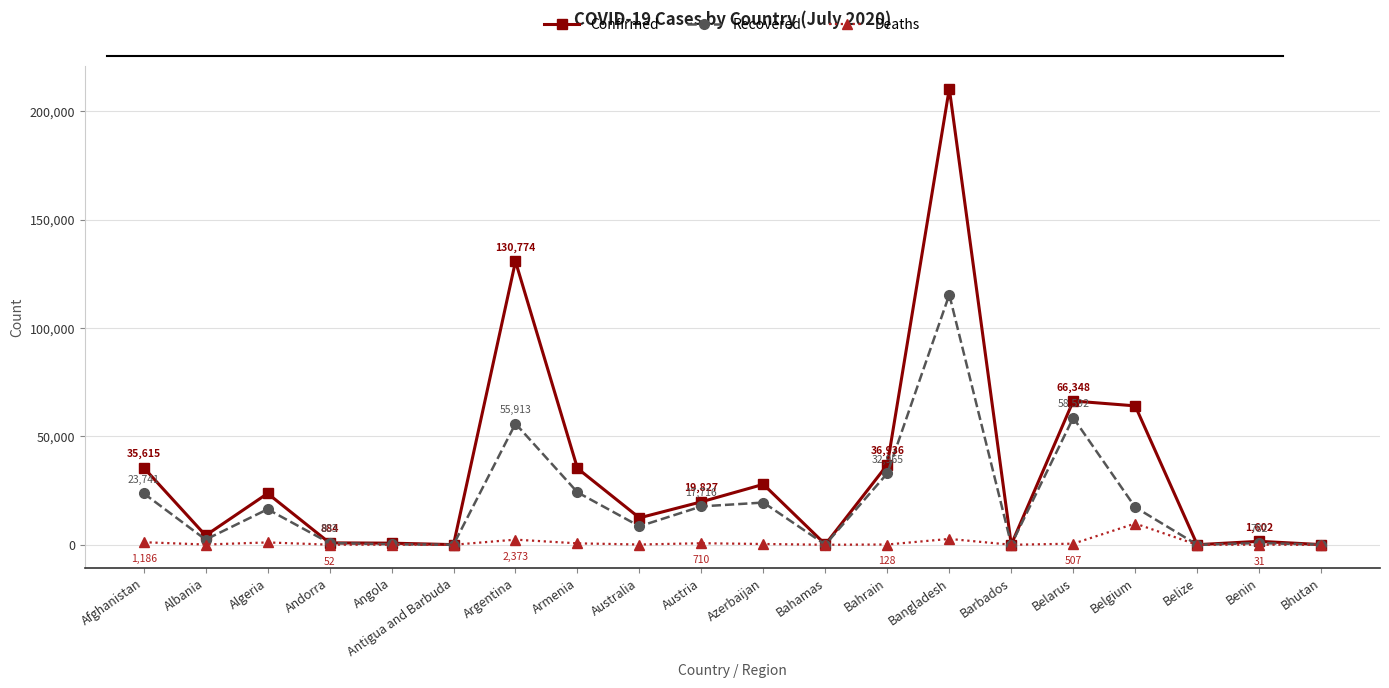

What is the maximum value for Confirmed?

210510